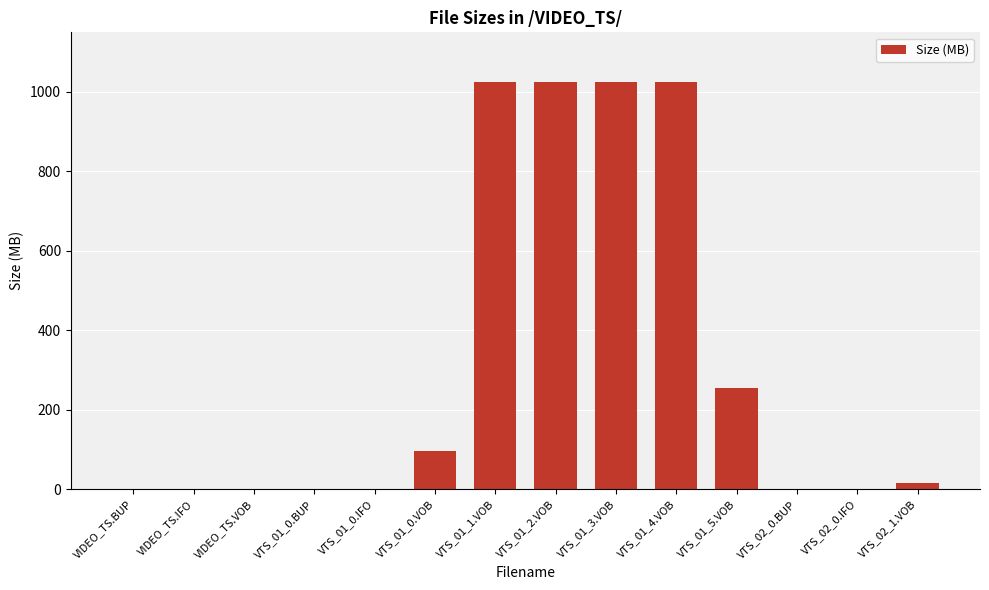

Which has a higher value, VTS_01_4.VOB or VTS_01_5.VOB?

VTS_01_4.VOB